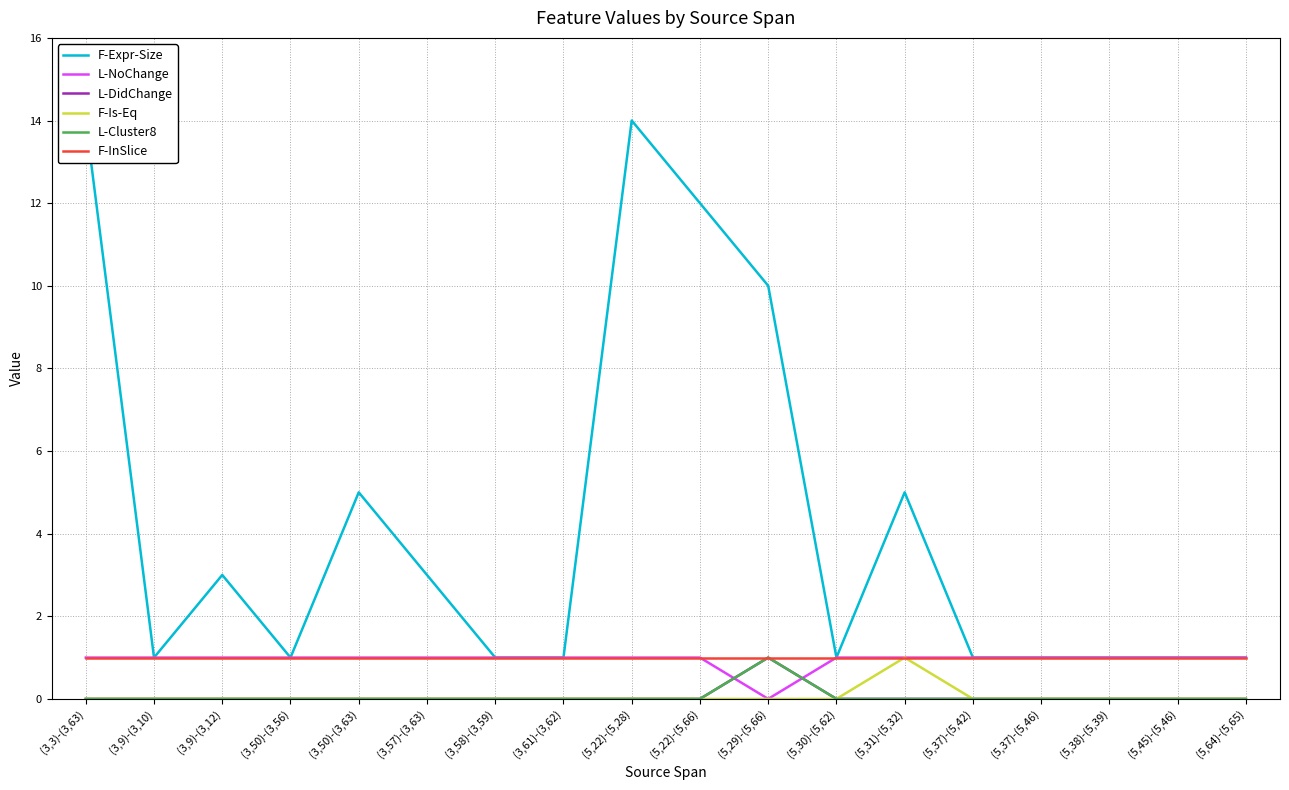

Reading left to right, list all the values displayed in this chart.

F-Expr-Size: (3,3)-(3,63)=14	(3,9)-(3,10)=1	(3,9)-(3,12)=3	(3,50)-(3,56)=1	(3,50)-(3,63)=5	(3,57)-(3,63)=3	(3,58)-(3,59)=1	(3,61)-(3,62)=1	(5,22)-(5,28)=14	(5,22)-(5,66)=12	(5,29)-(5,66)=10	(5,30)-(5,62)=1	(5,31)-(5,32)=5	(5,37)-(5,42)=1	(5,37)-(5,46)=1	(5,38)-(5,39)=1	(5,45)-(5,46)=1	(5,64)-(5,65)=1
L-NoChange: (3,3)-(3,63)=1	(3,9)-(3,10)=1	(3,9)-(3,12)=1	(3,50)-(3,56)=1	(3,50)-(3,63)=1	(3,57)-(3,63)=1	(3,58)-(3,59)=1	(3,61)-(3,62)=1	(5,22)-(5,28)=1	(5,22)-(5,66)=1	(5,29)-(5,66)=0	(5,30)-(5,62)=1	(5,31)-(5,32)=1	(5,37)-(5,42)=1	(5,37)-(5,46)=1	(5,38)-(5,39)=1	(5,45)-(5,46)=1	(5,64)-(5,65)=1
L-DidChange: (3,3)-(3,63)=0	(3,9)-(3,10)=0	(3,9)-(3,12)=0	(3,50)-(3,56)=0	(3,50)-(3,63)=0	(3,57)-(3,63)=0	(3,58)-(3,59)=0	(3,61)-(3,62)=0	(5,22)-(5,28)=0	(5,22)-(5,66)=0	(5,29)-(5,66)=1	(5,30)-(5,62)=0	(5,31)-(5,32)=0	(5,37)-(5,42)=0	(5,37)-(5,46)=0	(5,38)-(5,39)=0	(5,45)-(5,46)=0	(5,64)-(5,65)=0
F-Is-Eq: (3,3)-(3,63)=0	(3,9)-(3,10)=0	(3,9)-(3,12)=0	(3,50)-(3,56)=0	(3,50)-(3,63)=0	(3,57)-(3,63)=0	(3,58)-(3,59)=0	(3,61)-(3,62)=0	(5,22)-(5,28)=0	(5,22)-(5,66)=0	(5,29)-(5,66)=0	(5,30)-(5,62)=0	(5,31)-(5,32)=1	(5,37)-(5,42)=0	(5,37)-(5,46)=0	(5,38)-(5,39)=0	(5,45)-(5,46)=0	(5,64)-(5,65)=0
L-Cluster8: (3,3)-(3,63)=0	(3,9)-(3,10)=0	(3,9)-(3,12)=0	(3,50)-(3,56)=0	(3,50)-(3,63)=0	(3,57)-(3,63)=0	(3,58)-(3,59)=0	(3,61)-(3,62)=0	(5,22)-(5,28)=0	(5,22)-(5,66)=0	(5,29)-(5,66)=1	(5,30)-(5,62)=0	(5,31)-(5,32)=0	(5,37)-(5,42)=0	(5,37)-(5,46)=0	(5,38)-(5,39)=0	(5,45)-(5,46)=0	(5,64)-(5,65)=0
F-InSlice: (3,3)-(3,63)=1	(3,9)-(3,10)=1	(3,9)-(3,12)=1	(3,50)-(3,56)=1	(3,50)-(3,63)=1	(3,57)-(3,63)=1	(3,58)-(3,59)=1	(3,61)-(3,62)=1	(5,22)-(5,28)=1	(5,22)-(5,66)=1	(5,29)-(5,66)=1	(5,30)-(5,62)=1	(5,31)-(5,32)=1	(5,37)-(5,42)=1	(5,37)-(5,46)=1	(5,38)-(5,39)=1	(5,45)-(5,46)=1	(5,64)-(5,65)=1